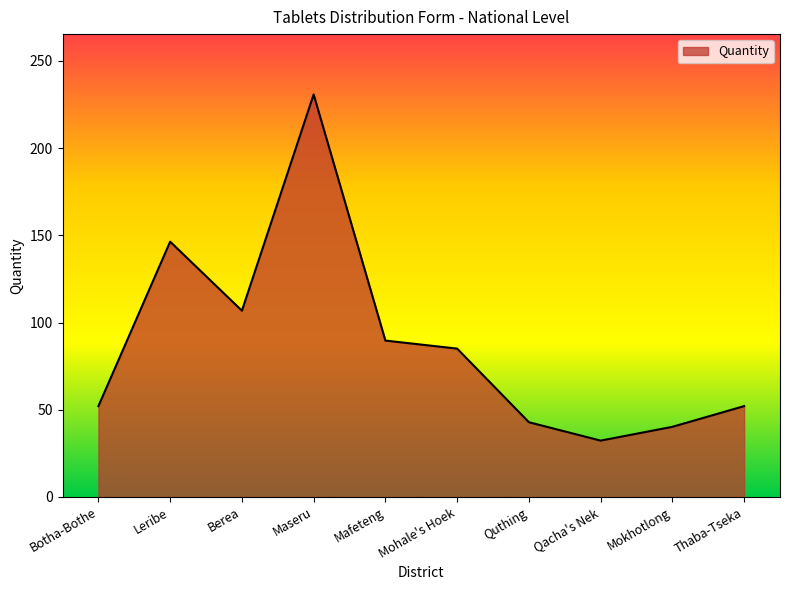

What is the difference between the maximum and minimum values?

198.4